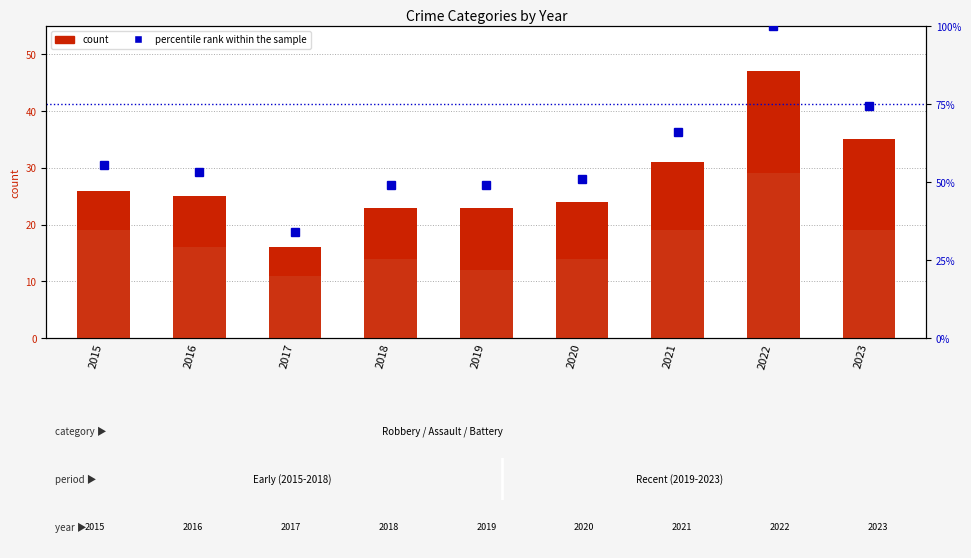

Reading left to right, list all the values displayed in this chart.

count: 26.0	25.0	16.0	23.0	23.0	24.0	31.0	47.0	35.0
Robbery: 19.0	16.0	11.0	14.0	12.0	14.0	19.0	29.0	19.0
percentile rank within the sample: 55.3	53.2	34.0	48.9	48.9	51.1	66.0	100.0	74.5